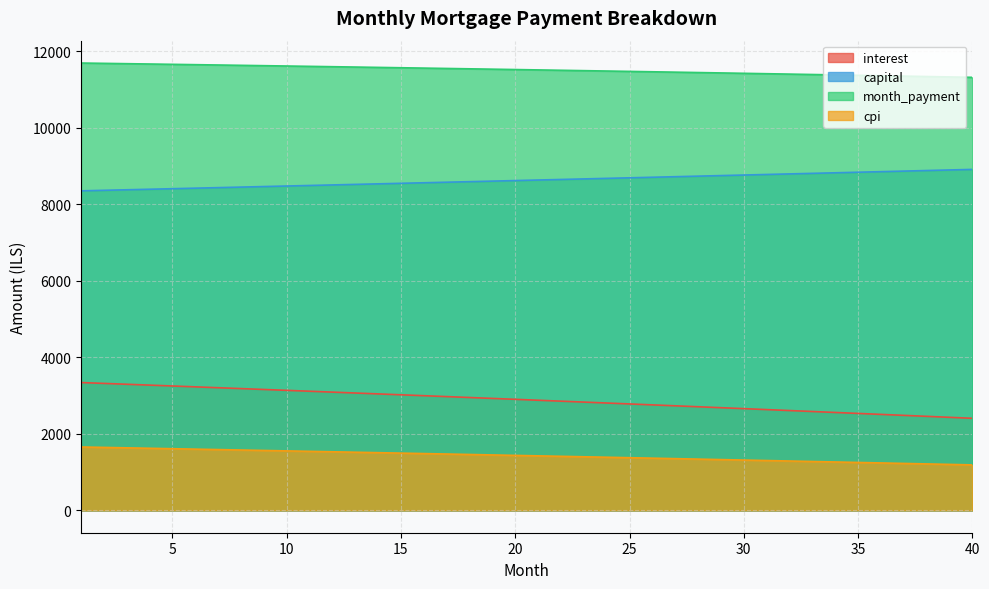

What is the total value across all series at 22?

24405.7